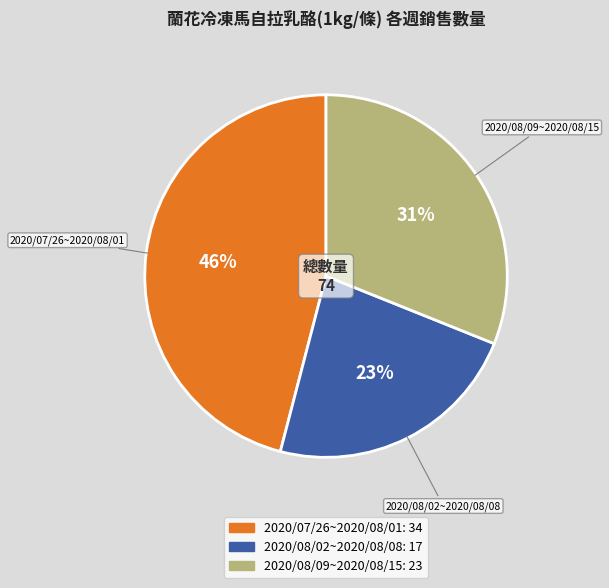

Is there a majority slice in this chart?

No